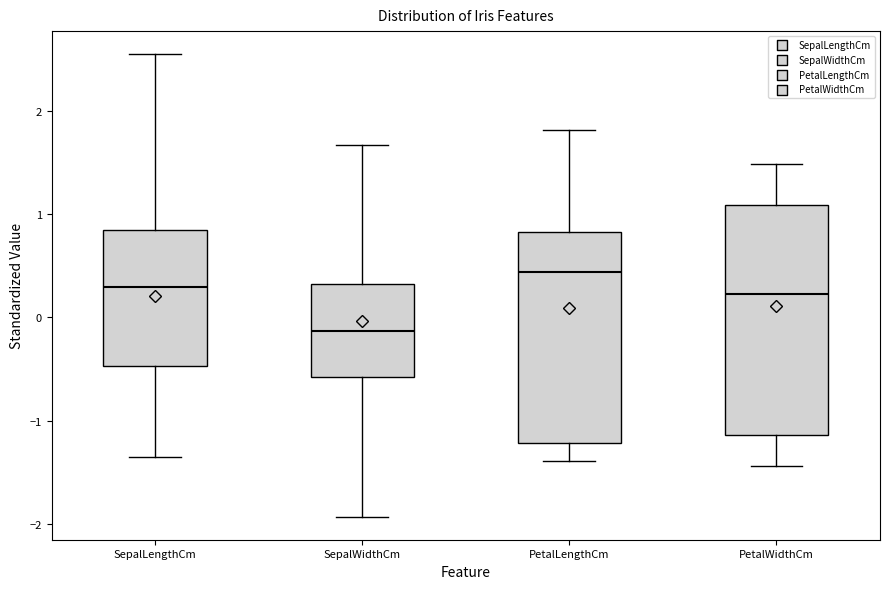

Reading left to right, read every box against the y-axis: the position of its median line, the range the box covers, and the ends of its whiskers. The values are not printed on the chart, so give them approximately, as read against the axis.

SepalLengthCm: median 0.3, box -0.5 to 0.8, whiskers -1.4 to 2.5
SepalWidthCm: median -0.1, box -0.6 to 0.3, whiskers -1.9 to 1.7
PetalLengthCm: median 0.4, box -1.2 to 0.8, whiskers -1.4 to 1.8
PetalWidthCm: median 0.2, box -1.1 to 1.1, whiskers -1.4 to 1.5